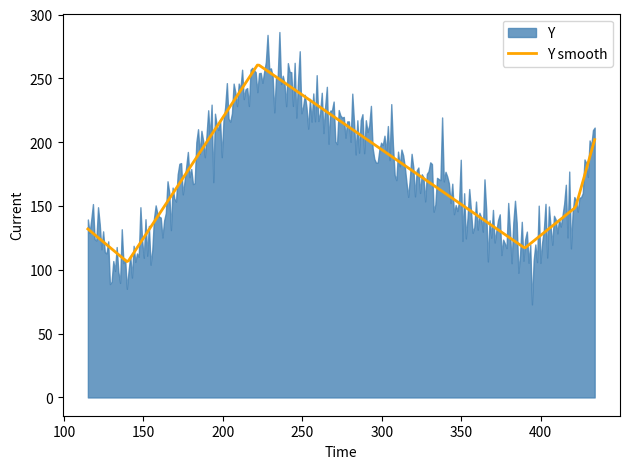

True or false: the data shows 322 at 434.

False